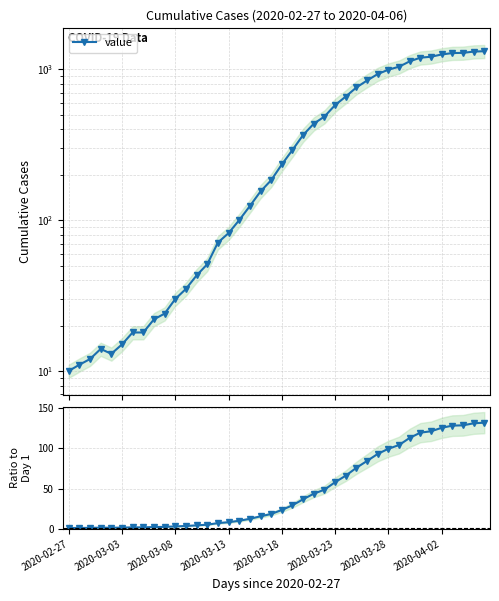

True or false: Ratio to Day 1 and value cross at least once.

False